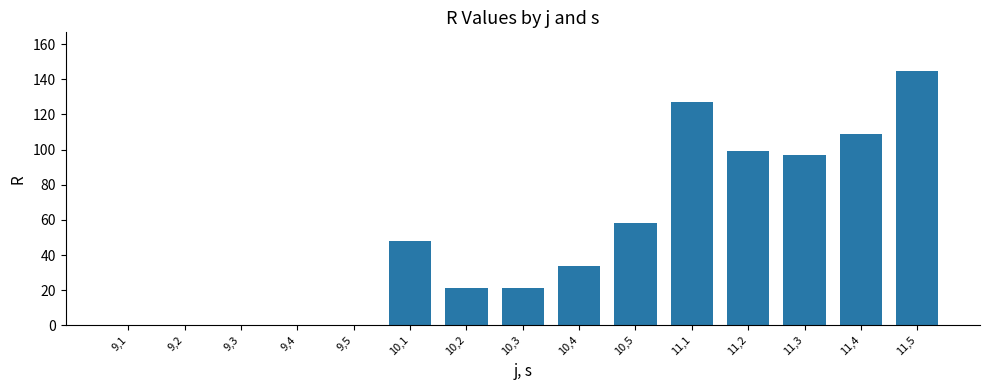

How many distinct data groups are displayed?

1